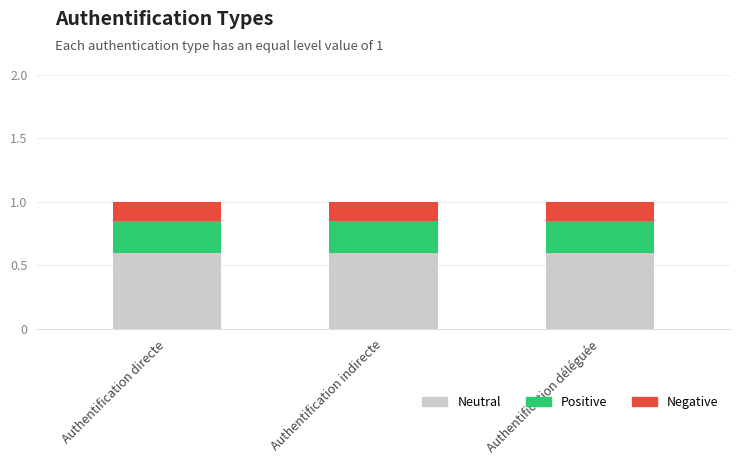

The value of Neutral at Authentification indirecte is 0.6. True or false?

True